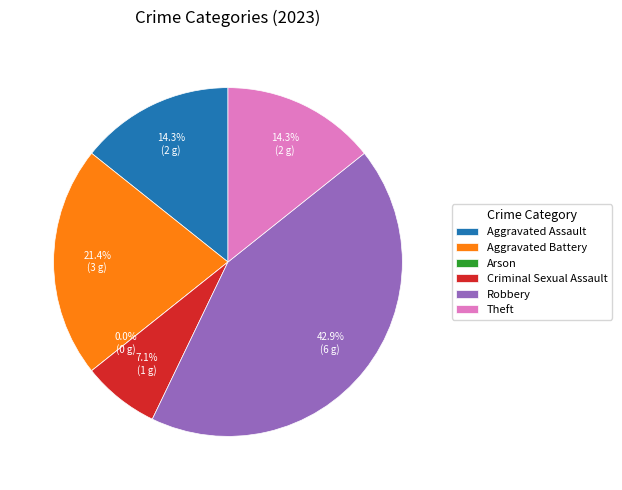

Rank the categories by value from highest to lowest.

Robbery, Aggravated Battery, Aggravated Assault, Theft, Criminal Sexual Assault, Arson